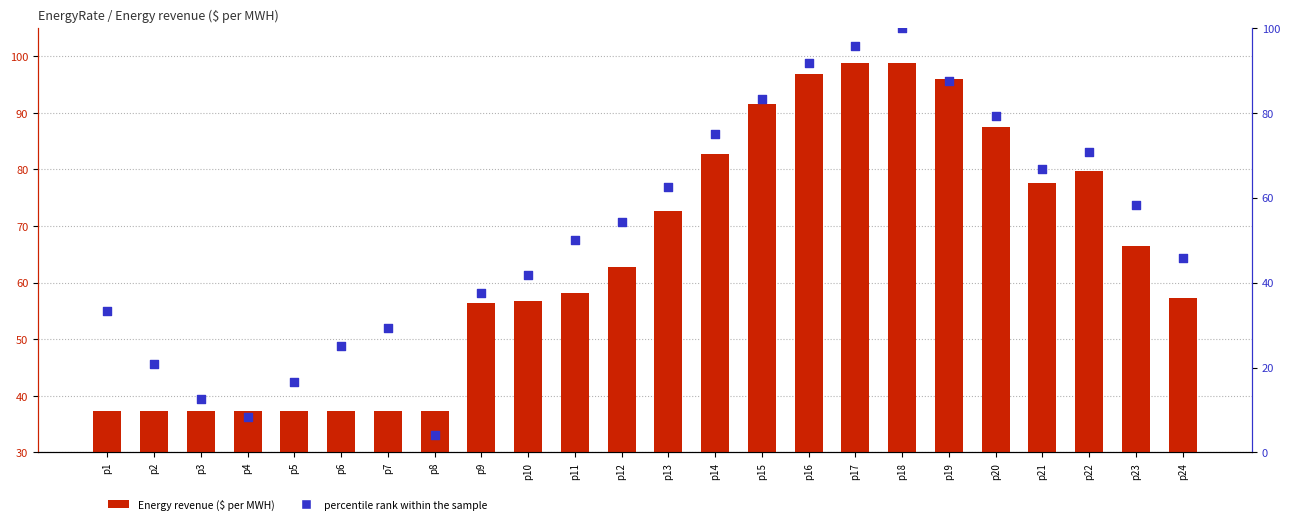

Which series contains the highest Y value?

percentile rank within the sample